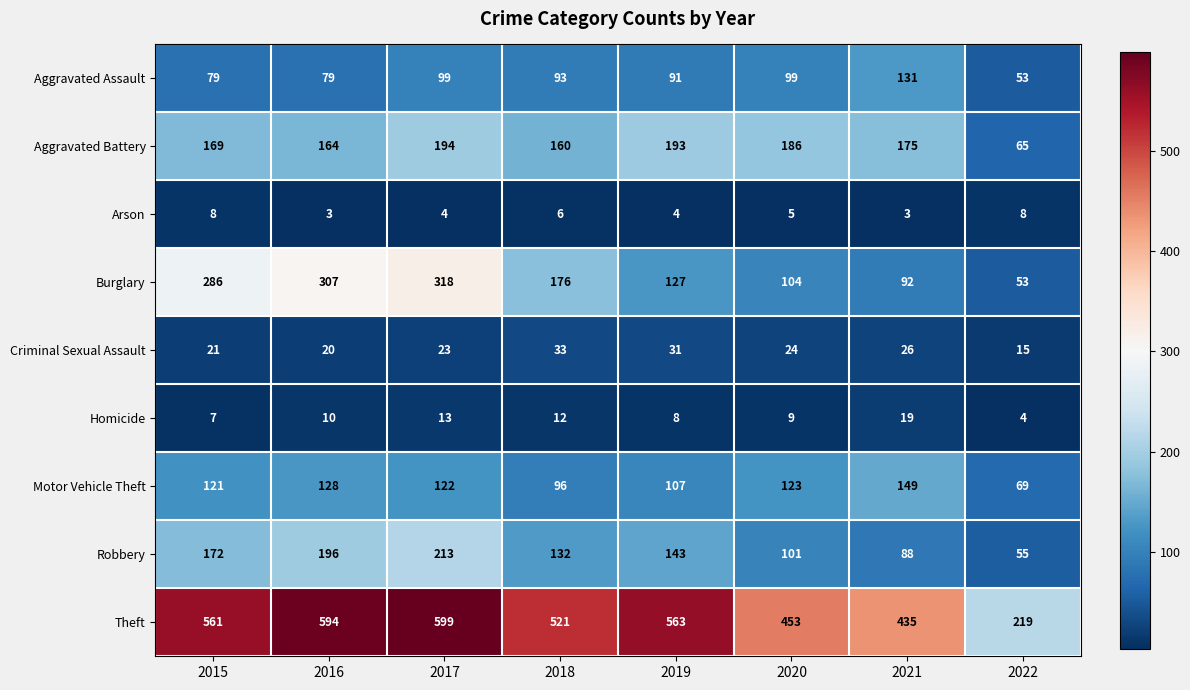

How many data points in Theft are less than 561?

4